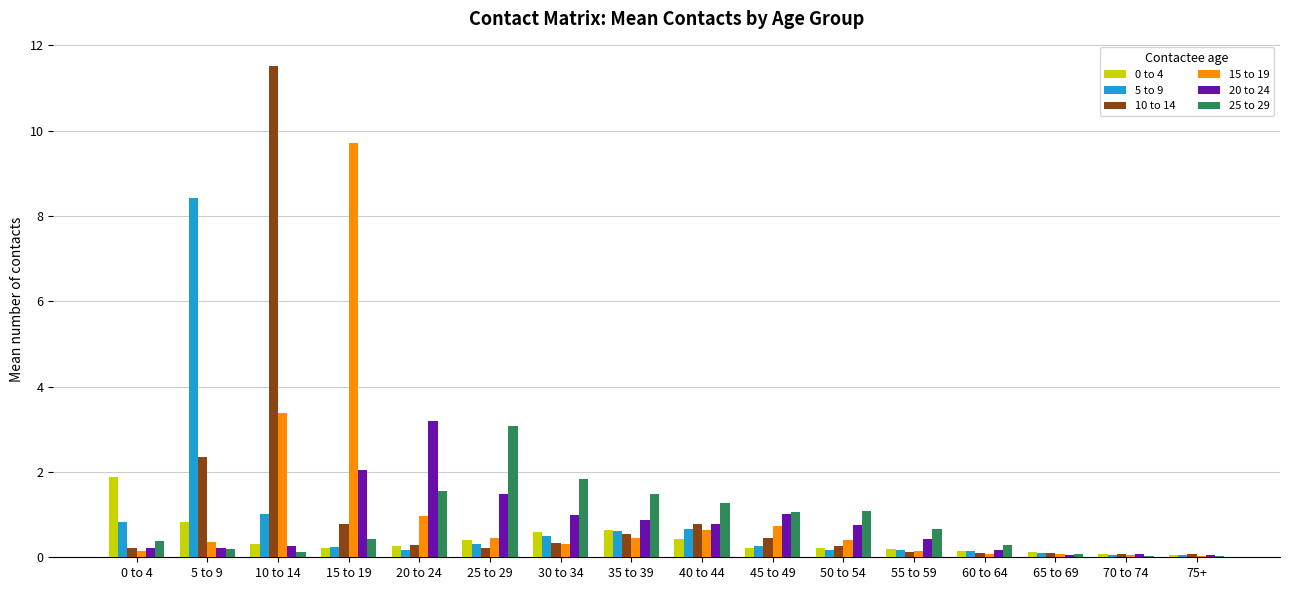

Are the bars horizontal?

No